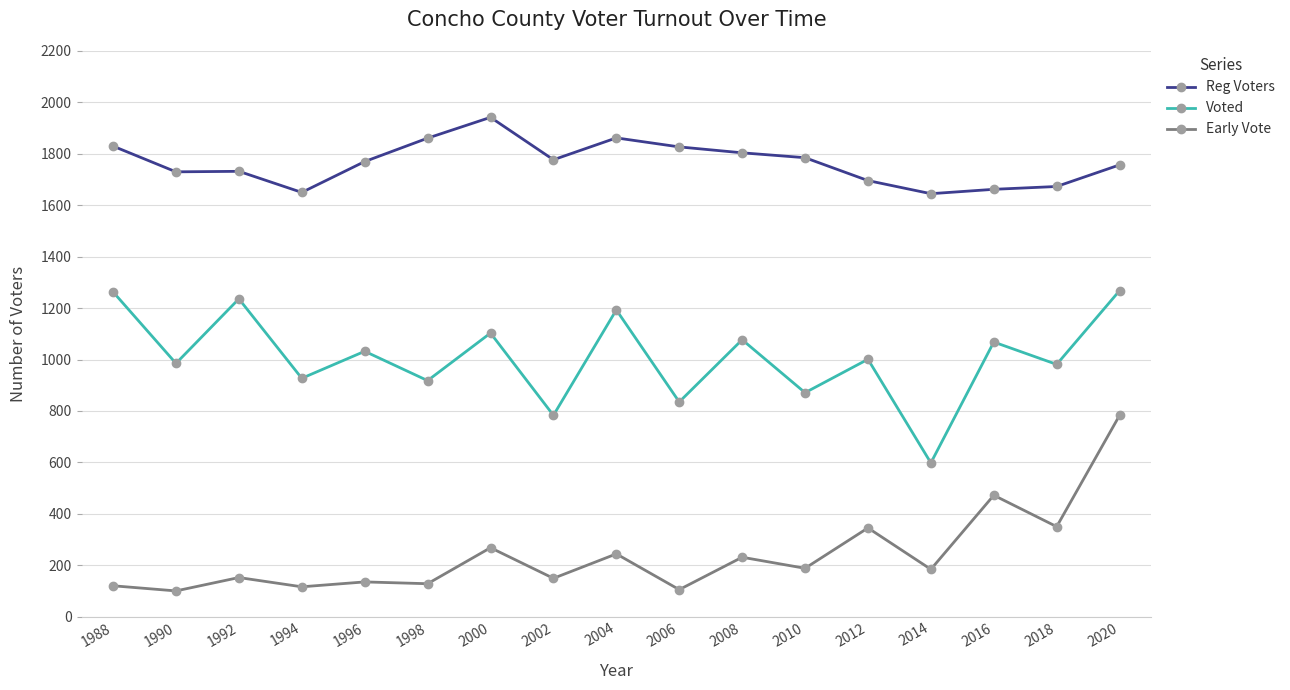

What is the minimum value shown in the chart?

100